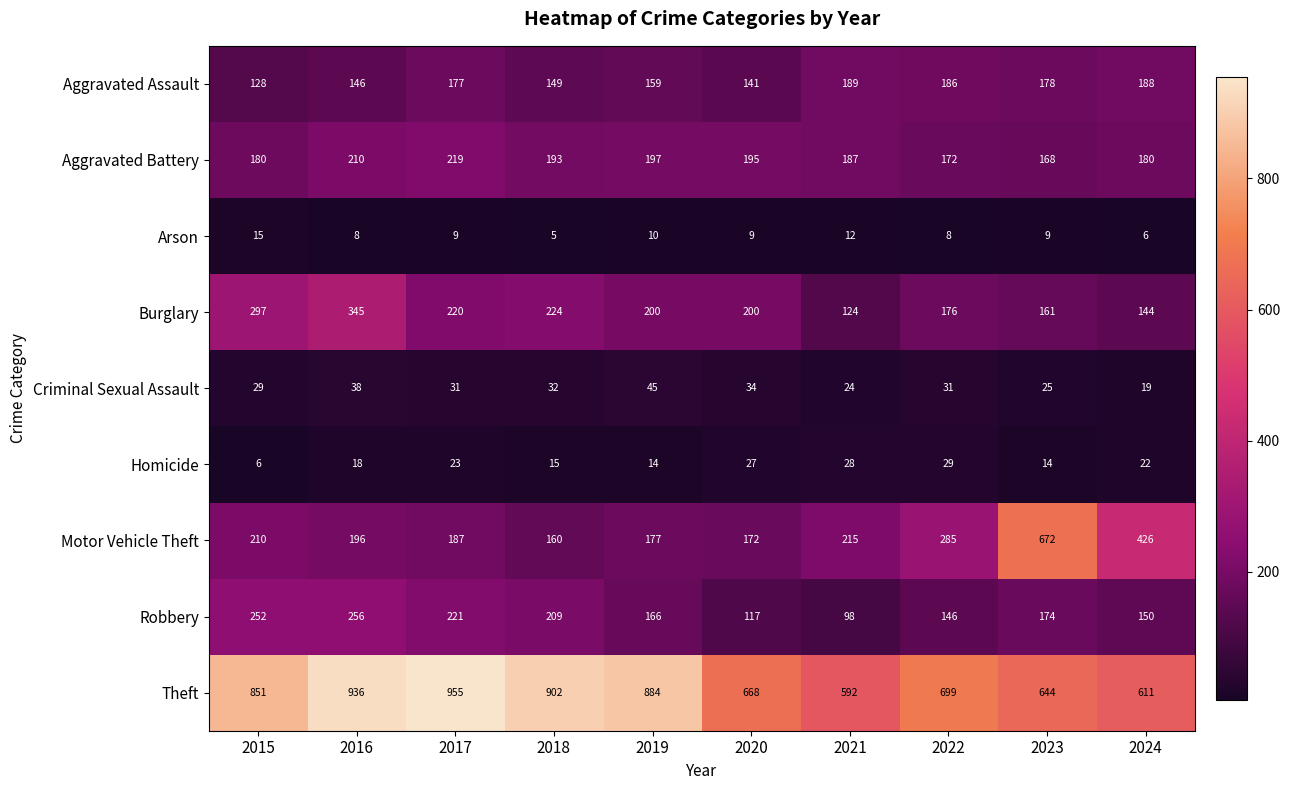

True or false: Burglary has a value of 78 at 2019.

False